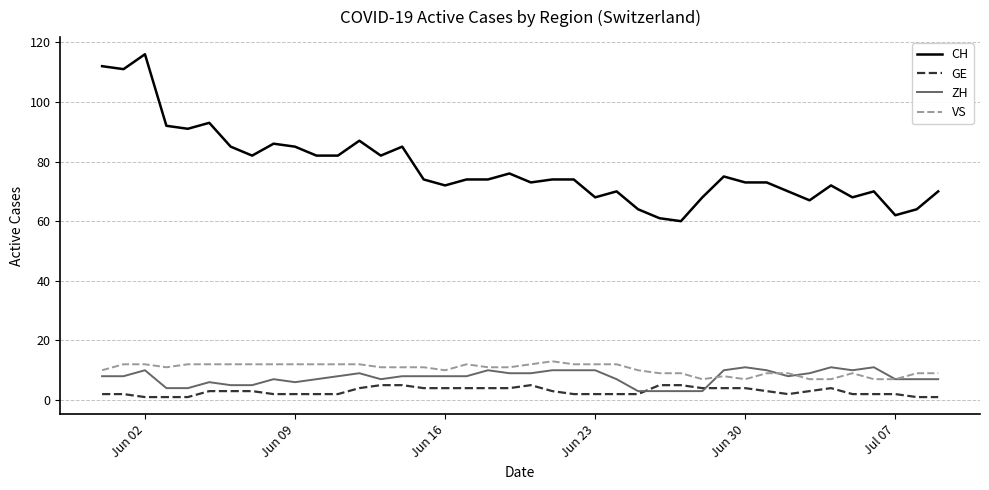

Does the chart display data point markers on the line(s)?

No